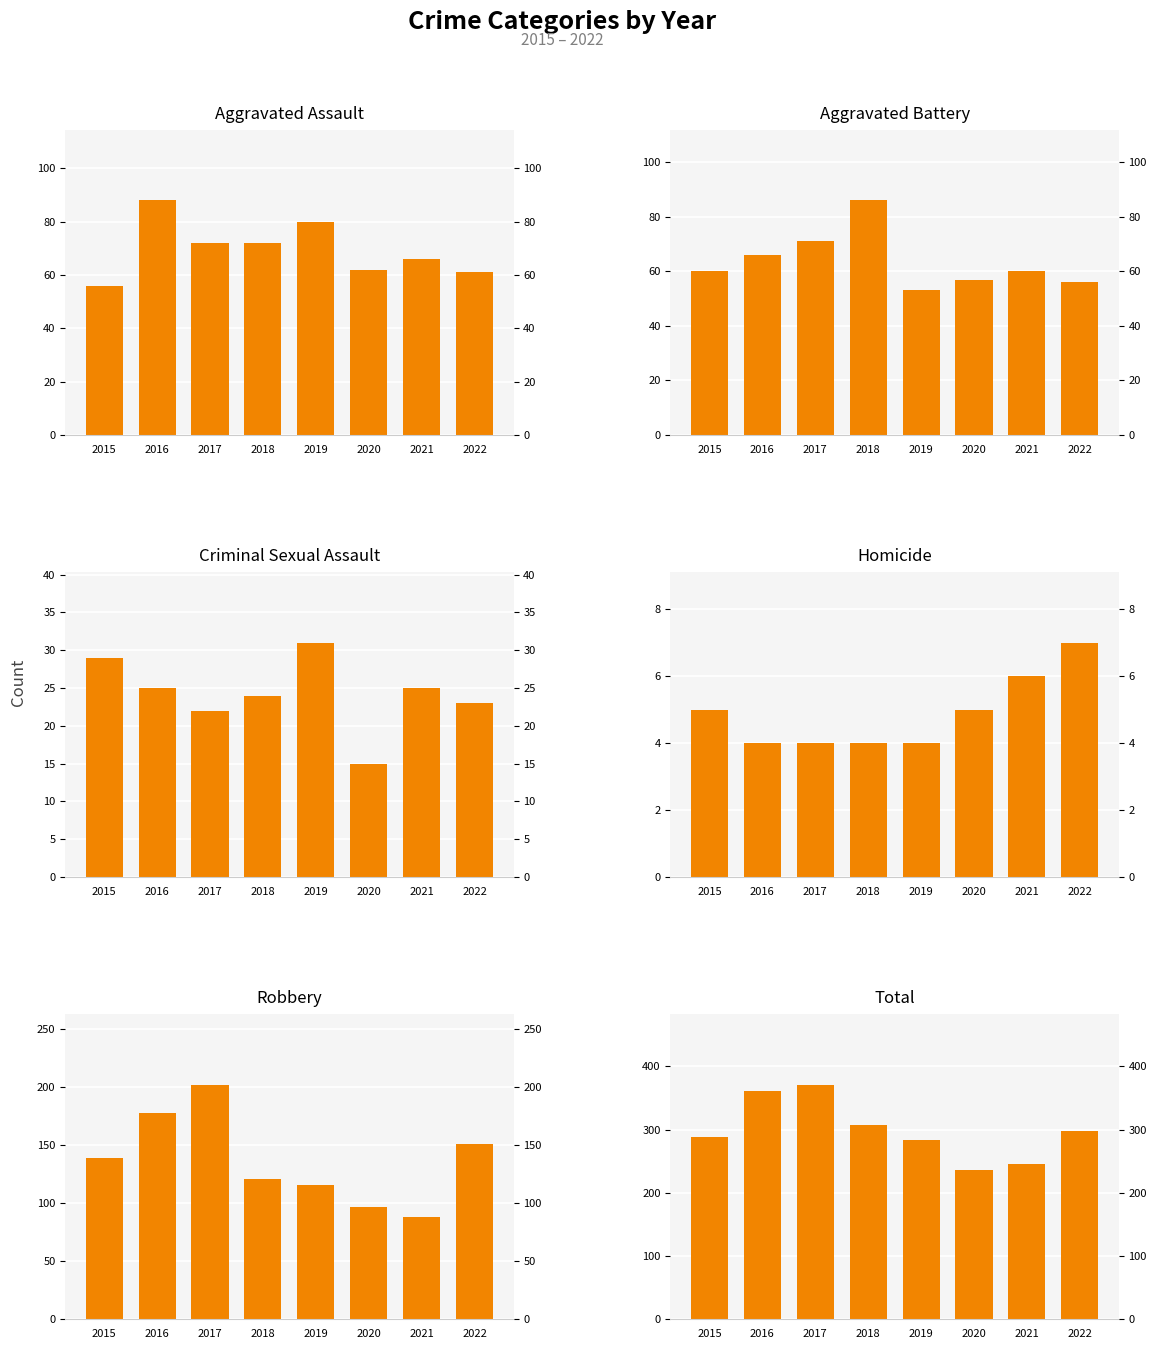

True or false: Aggravated Battery has a value of 41 at 2015.

False